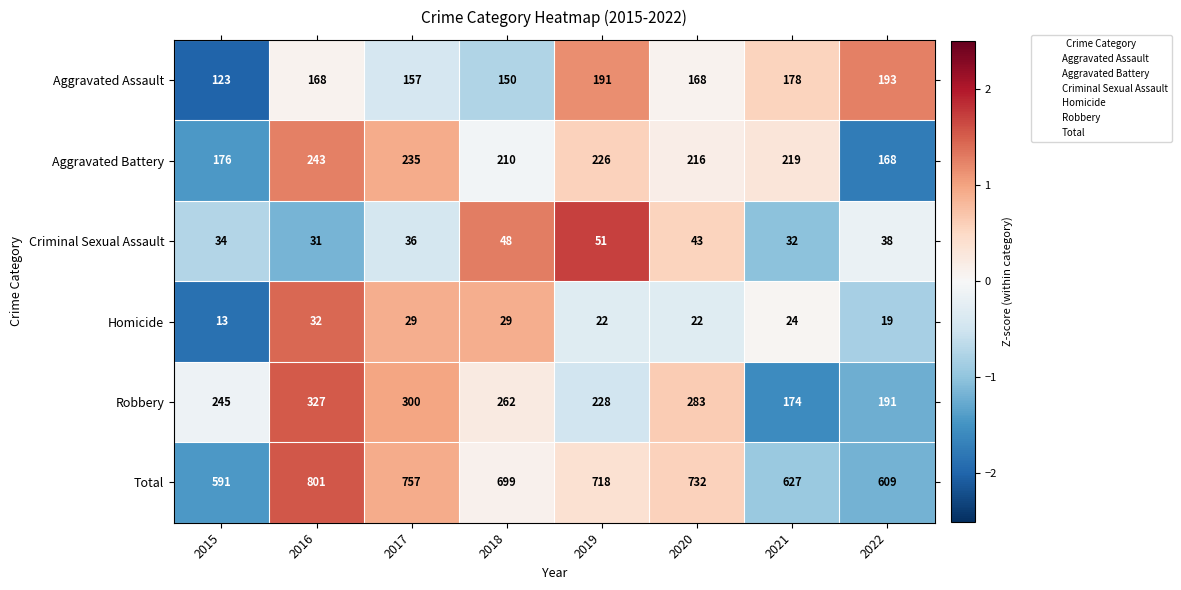

How many values in the Aggravated Assault series are below 168?

3